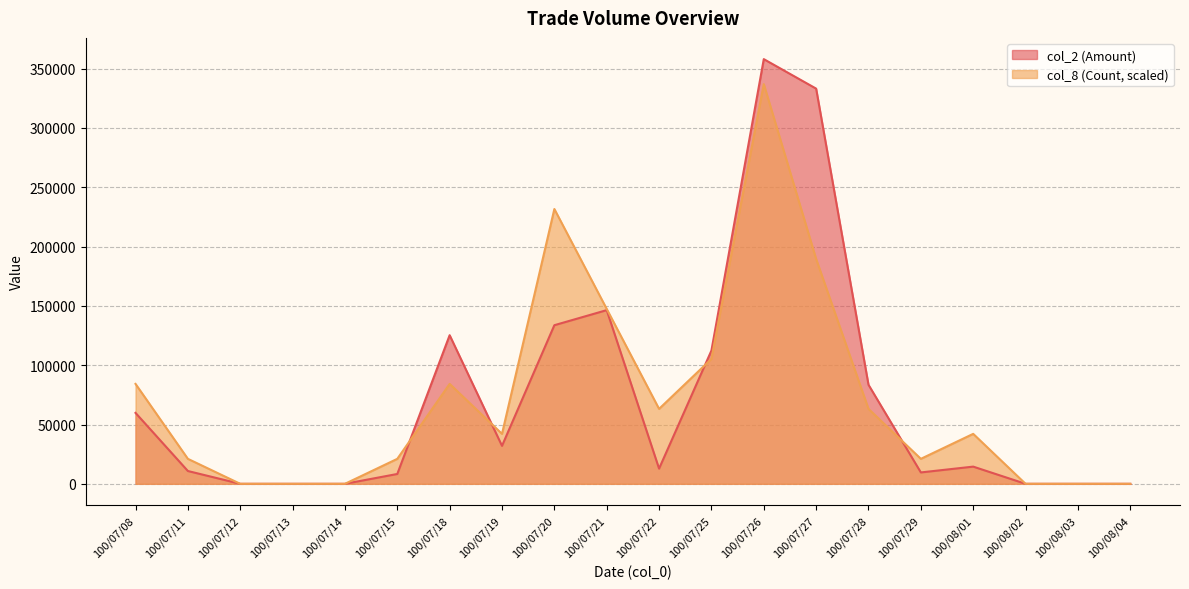

Rank the series by their average value, from highest to lowest.

col_8 (Count, scaled), col_2 (Amount)